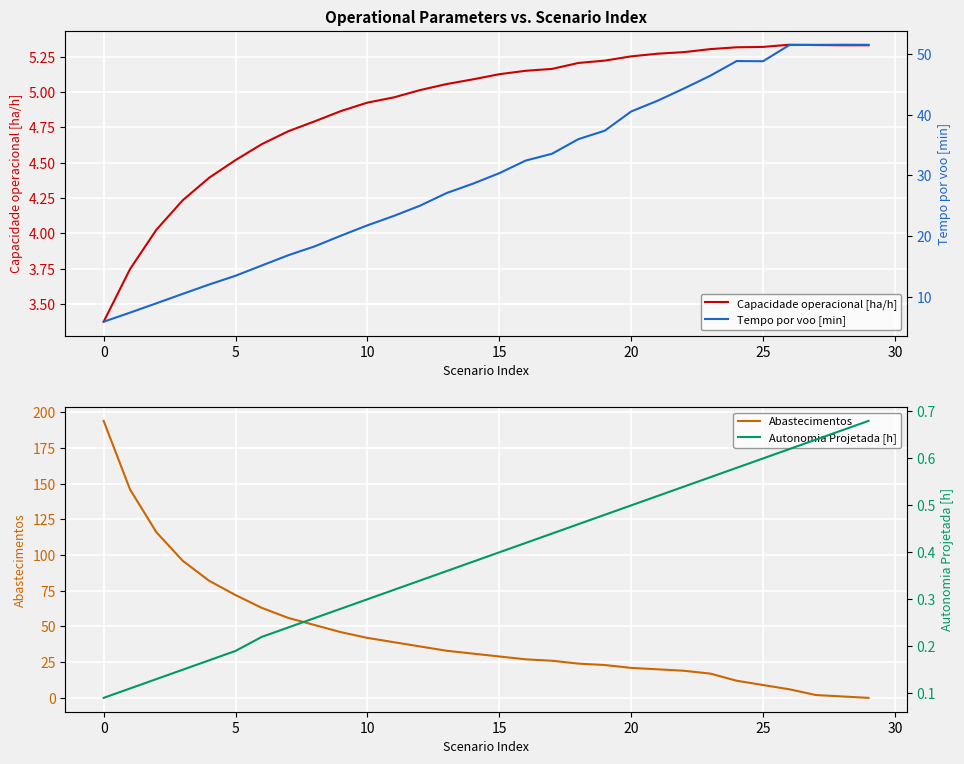

What is the maximum value for Tempo por voo [min]?

51.5